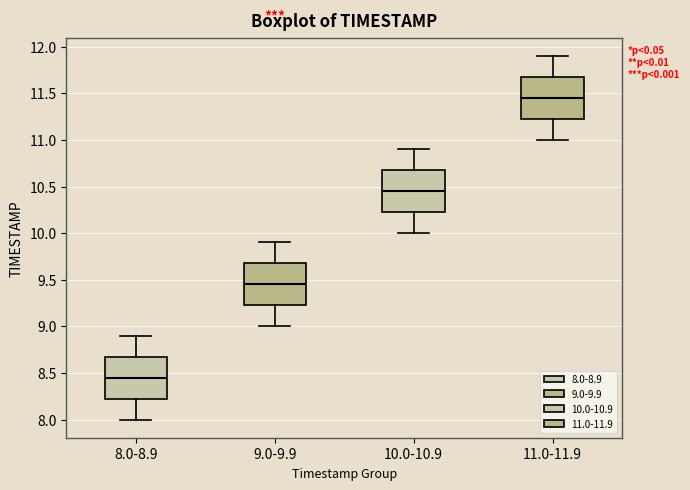

Where does the median line of the box for 8.0-8.9 sit on the y-axis? The values are not printed on the chart, so give them approximately, as read against the axis.

8.45